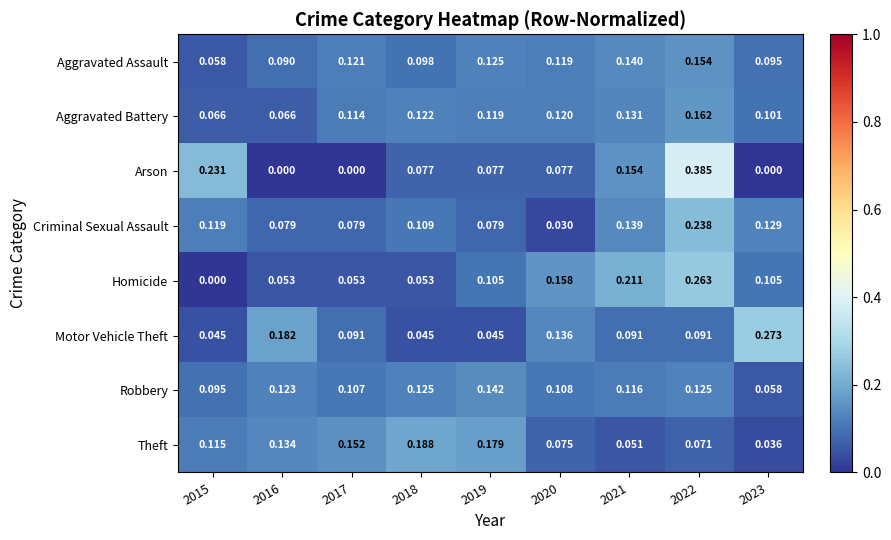

Is the value of Robbery at 2023 greater than the value of Aggravated Battery at 2019?

No